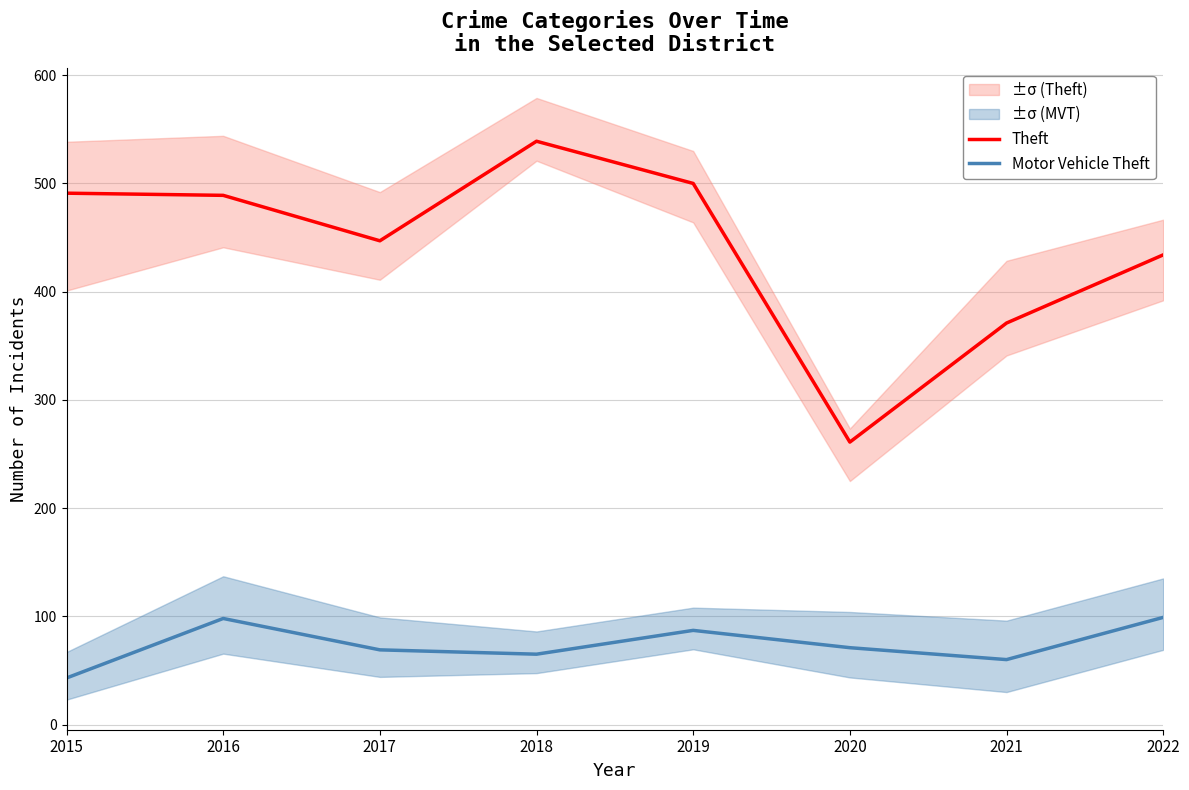

What is the spread (max minus min) of values at 2020?

190